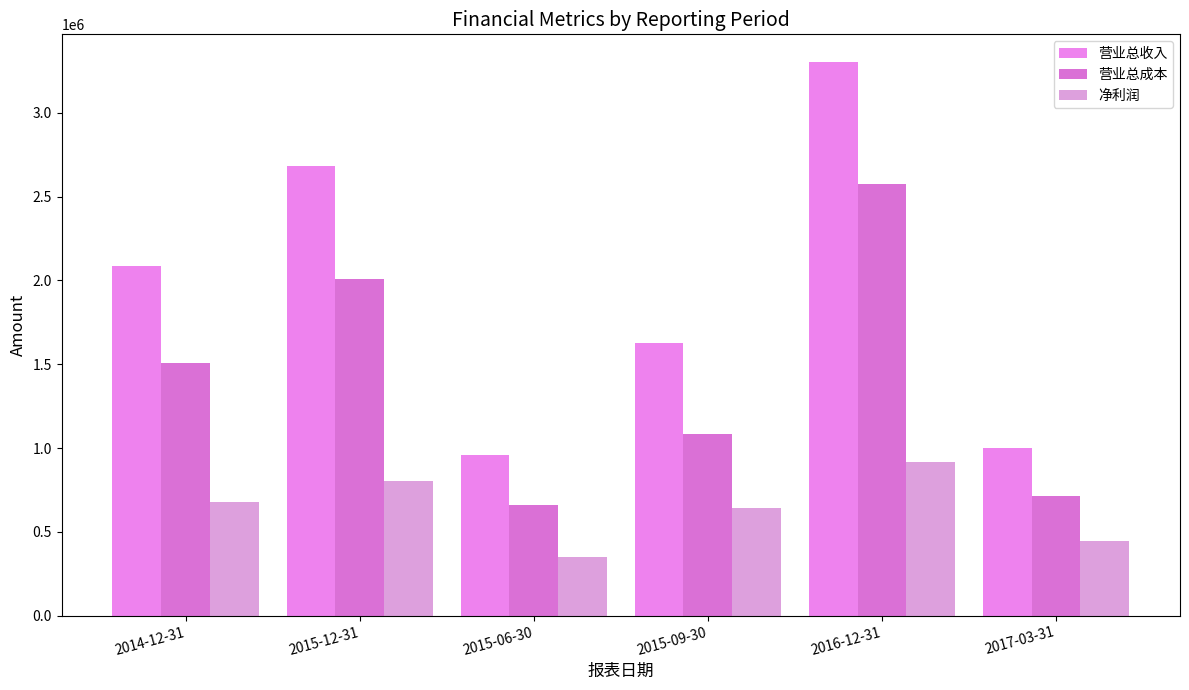

What is the label of the 4th bar from the left?

2015-09-30